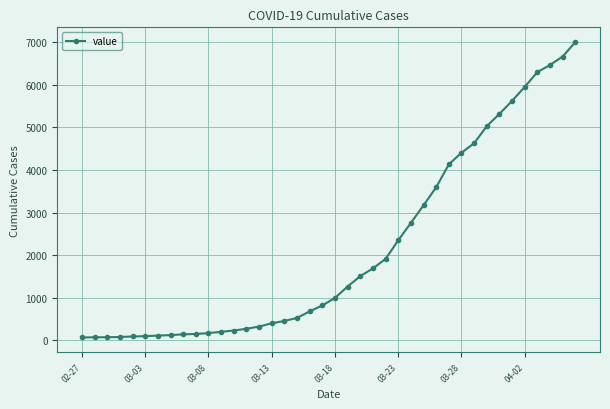

What is the average value?

2145